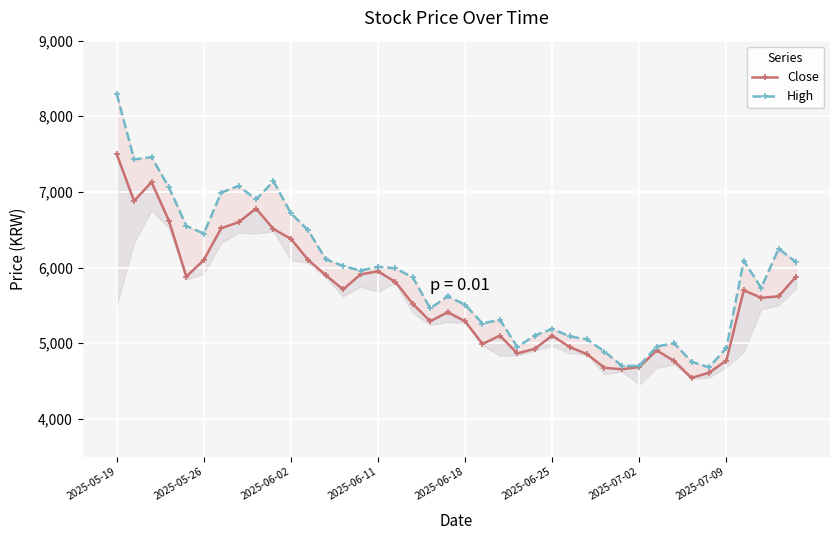

True or false: High and Close intersect in this chart.

False